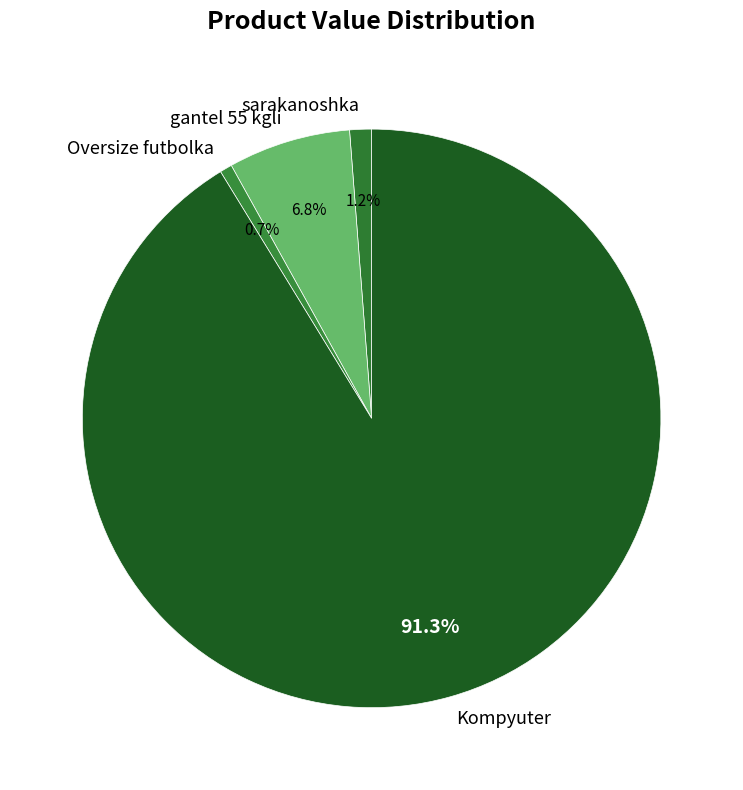

What percentage is the Kompyuter slice, to the nearest percent?

91%